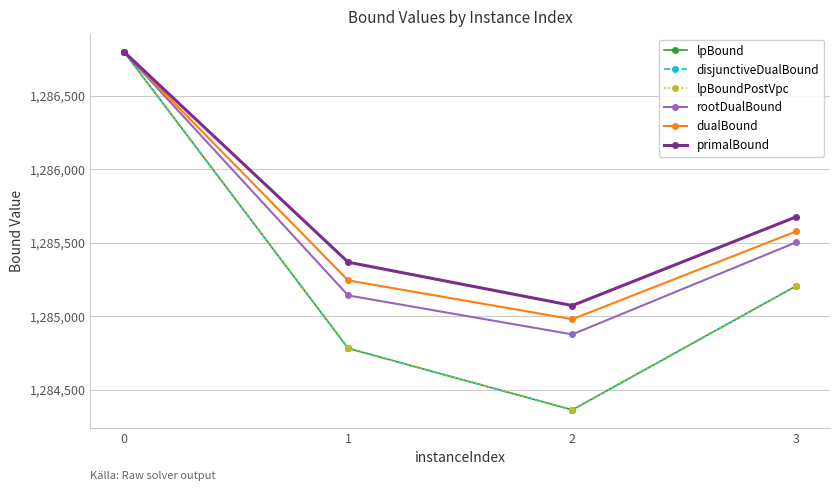

What is the approximate value of lpBound at 3?

1285208.1